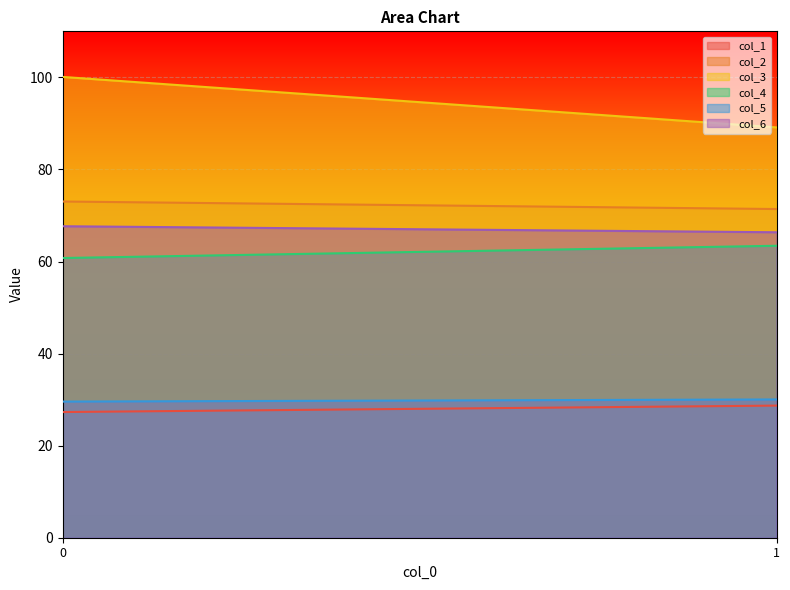

Reading left to right, extract all data points from this chart.

col_1: 0=27.3	1=28.7
col_2: 0=73.0	1=71.4
col_3: 0=100.1	1=89.1
col_4: 0=60.8	1=63.4
col_5: 0=29.6	1=30.0
col_6: 0=67.7	1=66.4